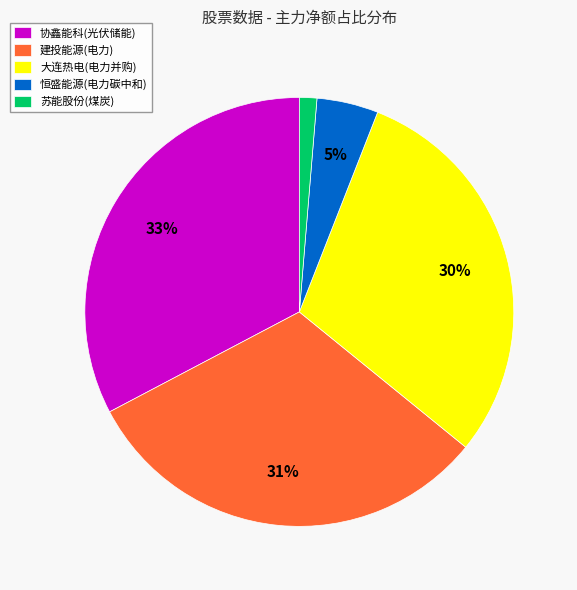

How many slices are in this pie chart?

5